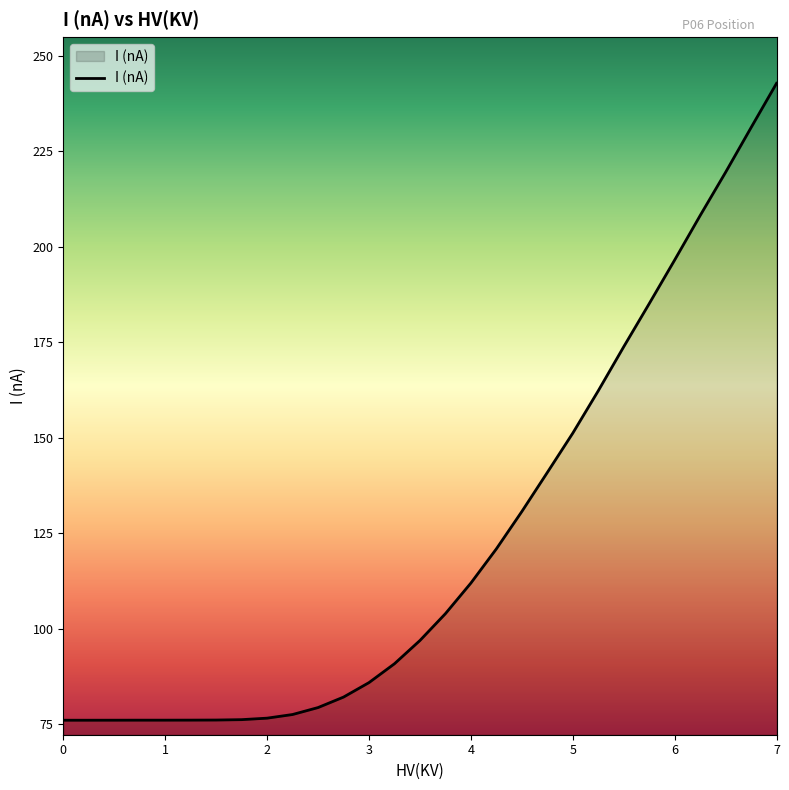

How many lines are shown in the chart?

1